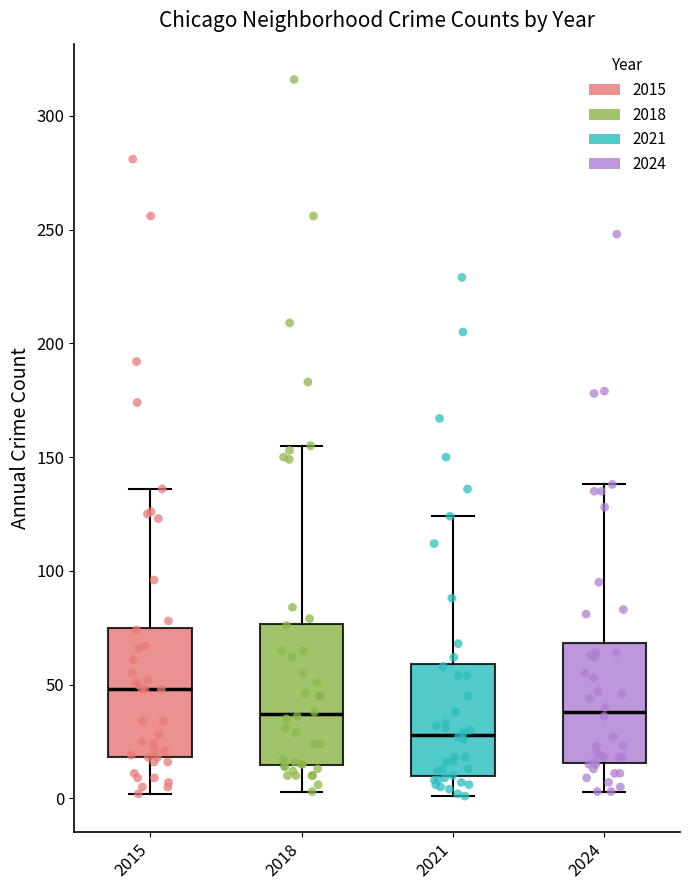

Which box is the tallest, from its lower edge to its upper edge?

2018